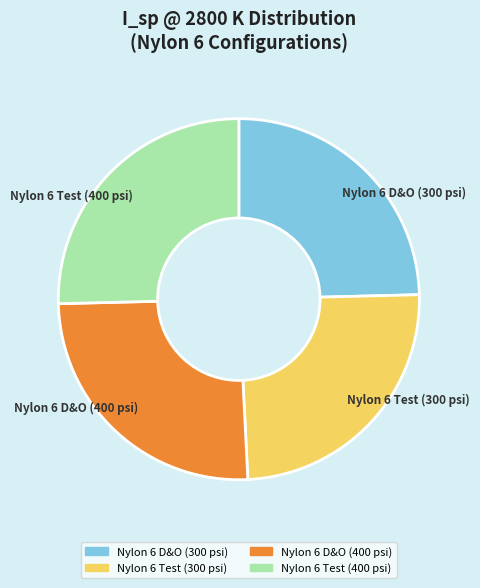

Does Nylon 6 Test (400 psi) account for over 50% of the chart?

No